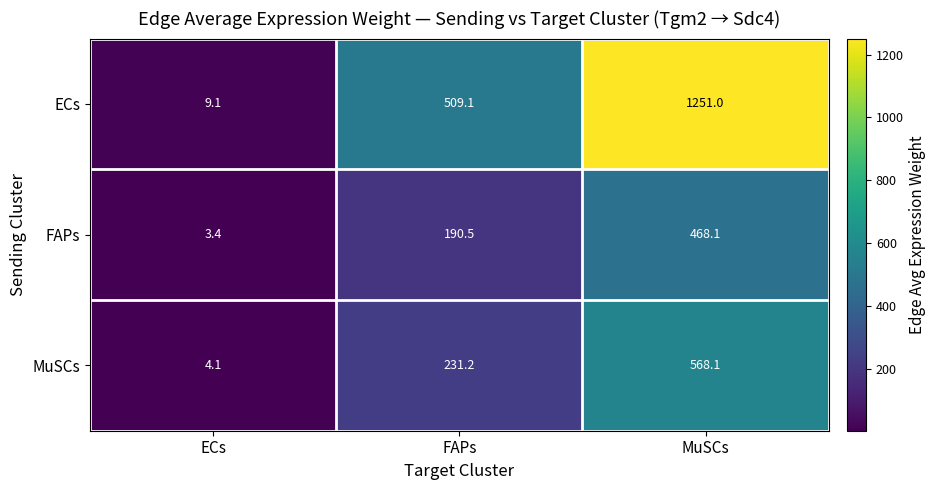

What is the highest value of the ECs series?

1251.0